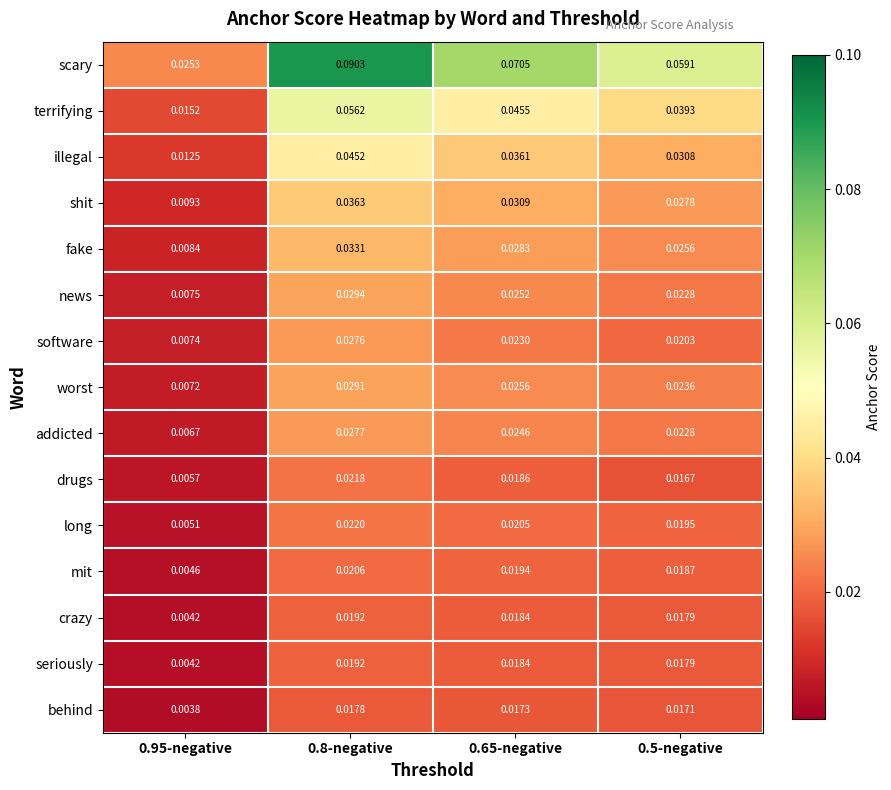

Which series has the largest range (max minus min)?

scary